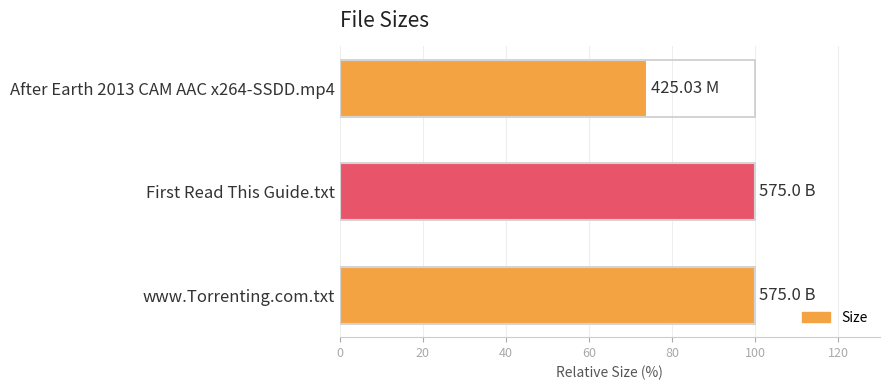

What is the difference between the values at www.Torrenting.com.txt and After Earth 2013 CAM AAC x264-SSDD.mp4?

26.1